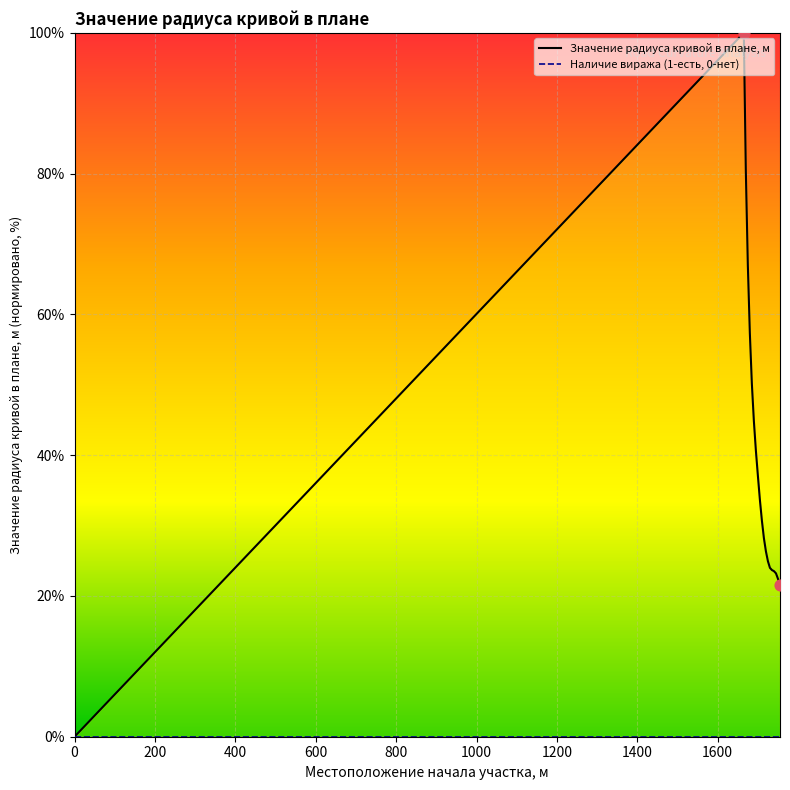

Is the value of Наличие виража (1-есть, 0-нет) at 12 greater than the value of Значение радиуса кривой в плане, м at 10?

No